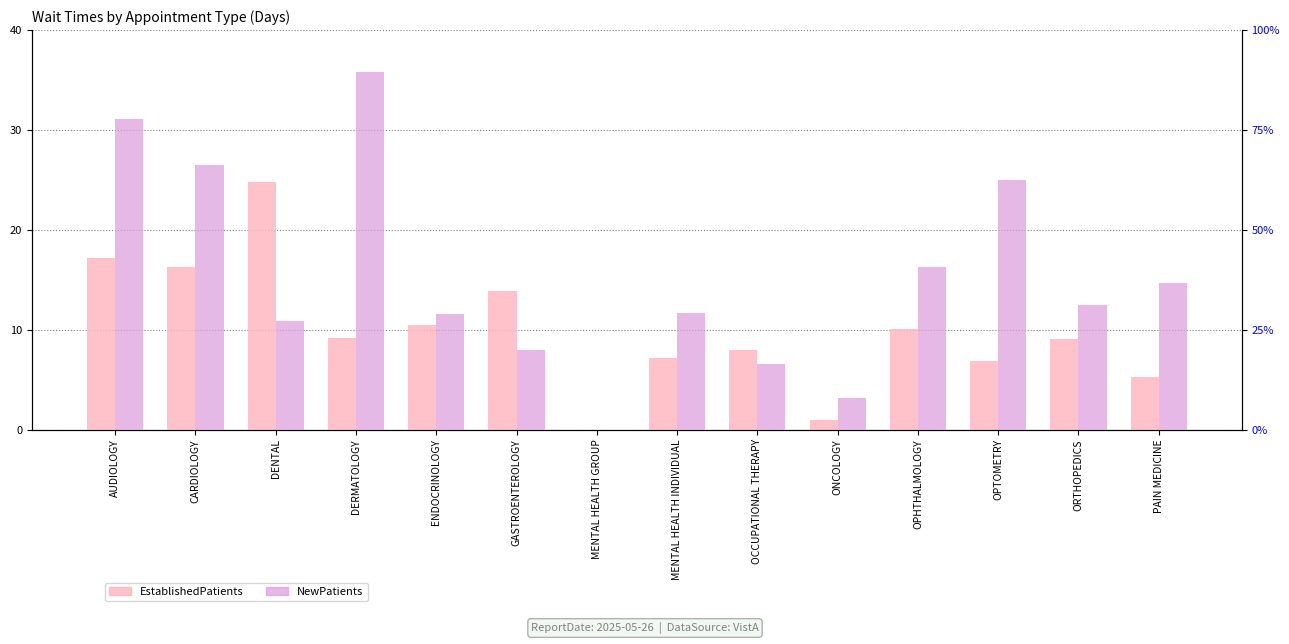

Is it true that EstablishedPatients equals 3.4 at PAIN MEDICINE?

False